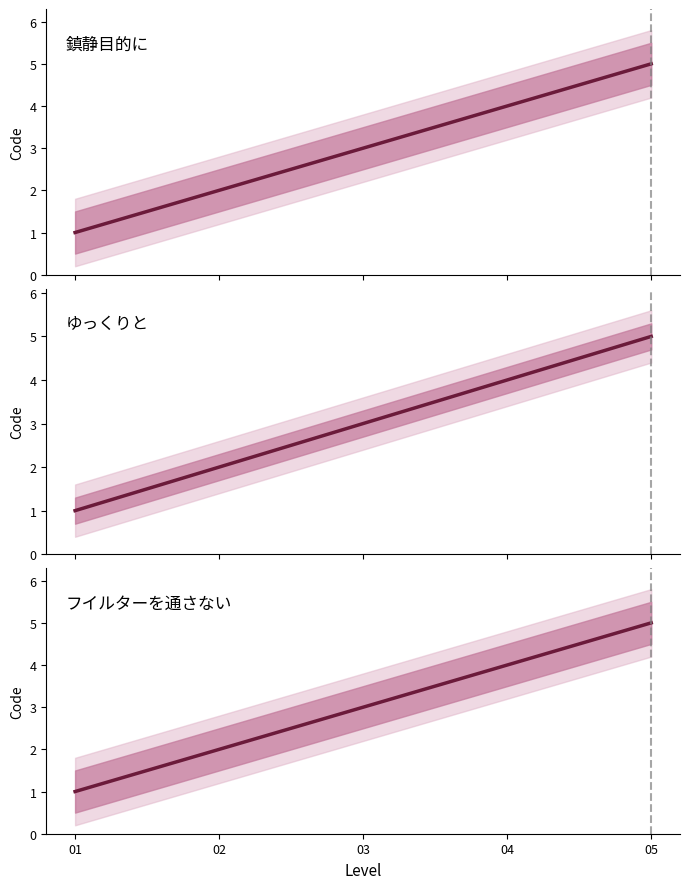

How many ゆっくりと values are between 2 and 4?

3